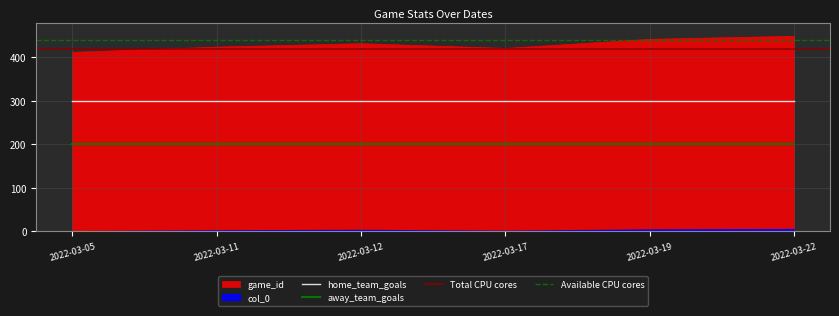

True or false: away_team_goals has a value of 200 at 2022-03-11.

True